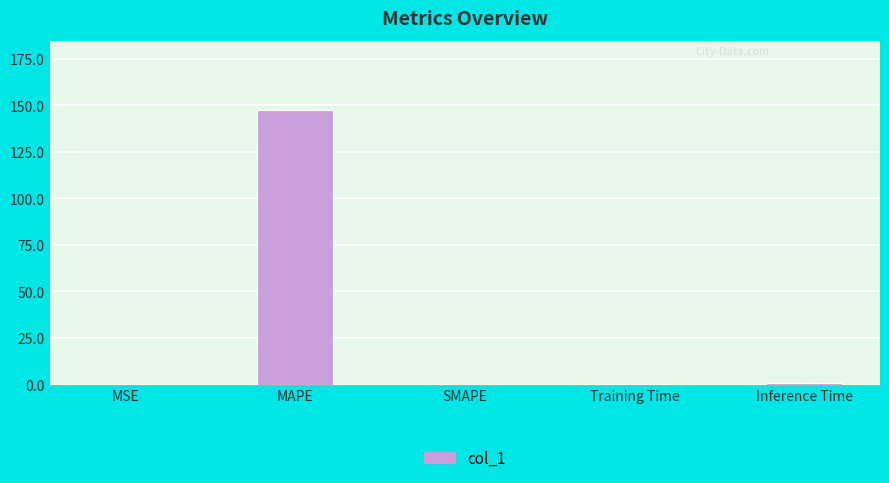

What is the sum of all values?

148.7